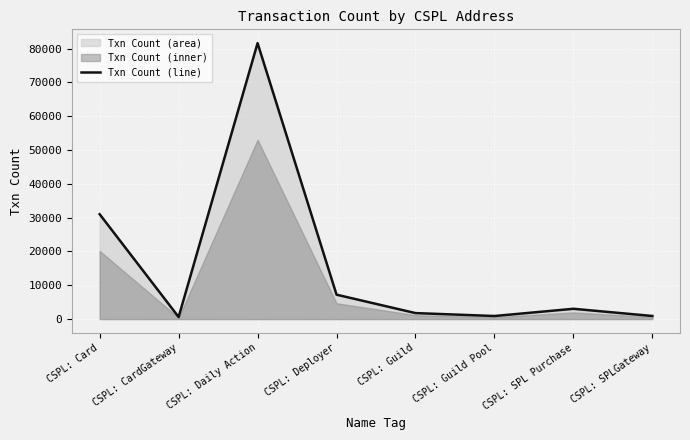

What position from the right is CSPL: Guild?

4